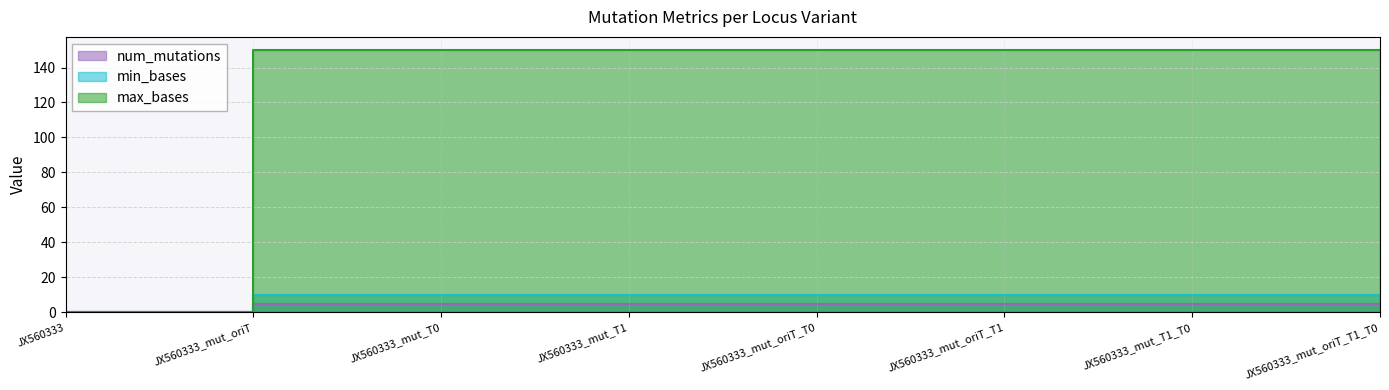

At which category is the sum across all series the highest?

JX560333_mut_oriT